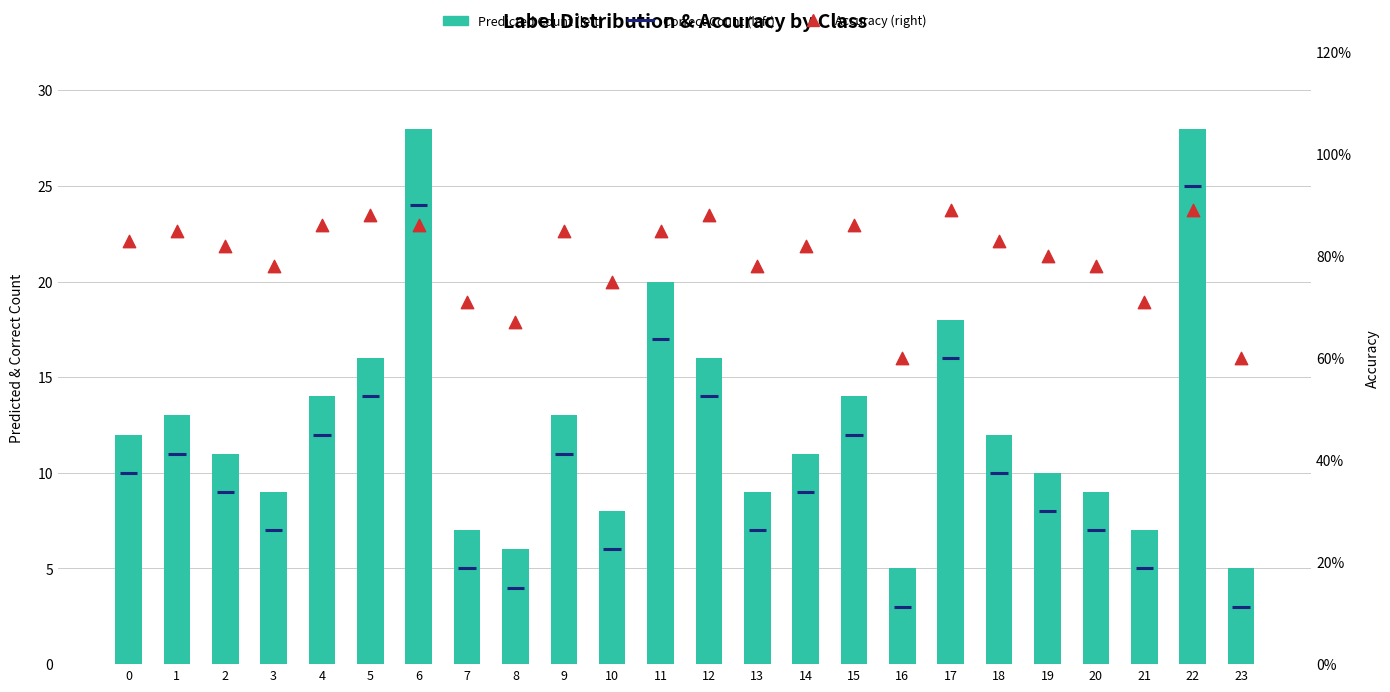

What is the total value across all series at 23?

5.6